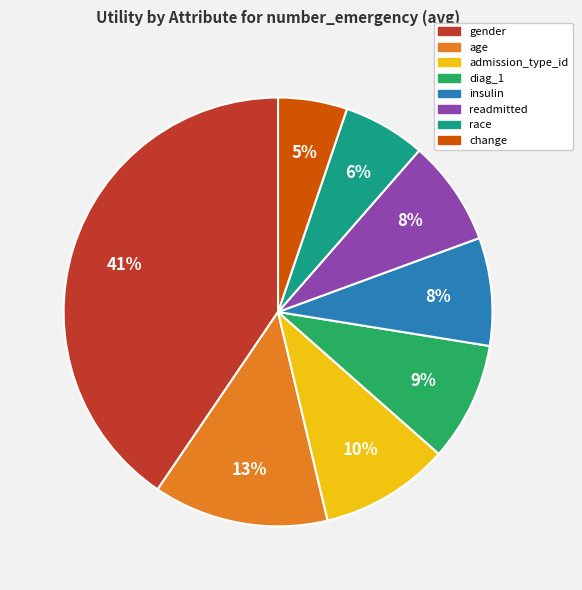

To the nearest percent, what portion does admission_type_id represent?

10%